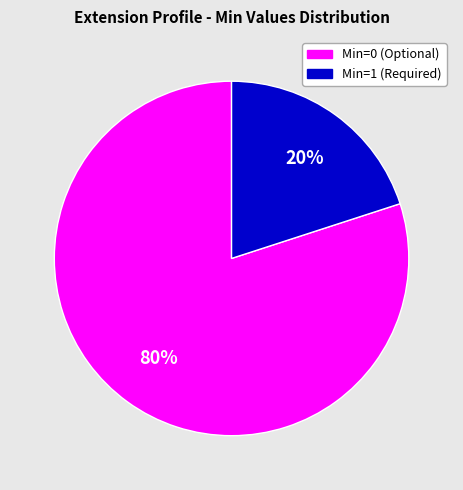

Is there any slice that represents more than half of the pie?

Yes